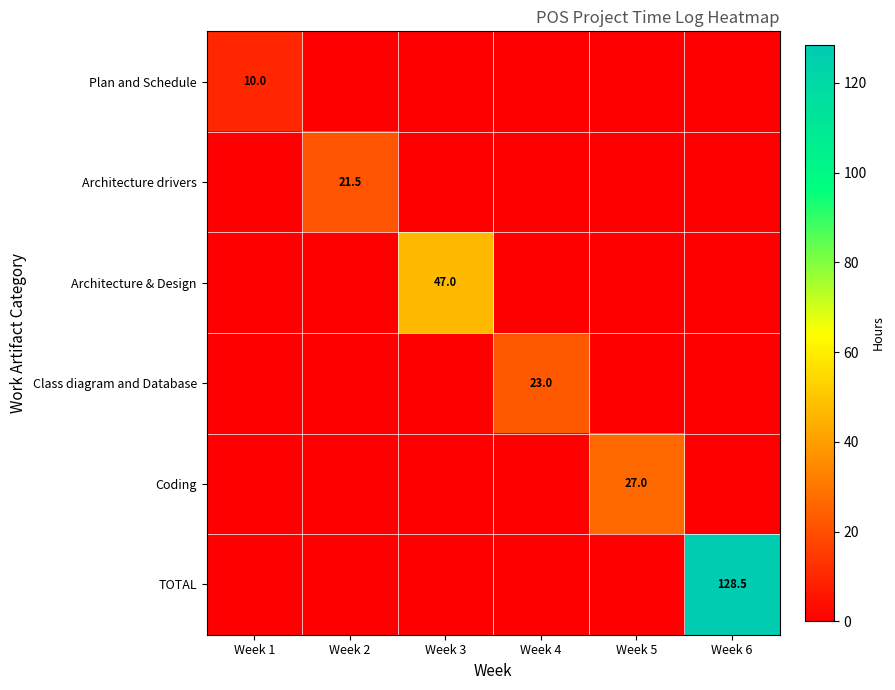

The TOTAL series shows 128.5 at Week 6. True or false?

True